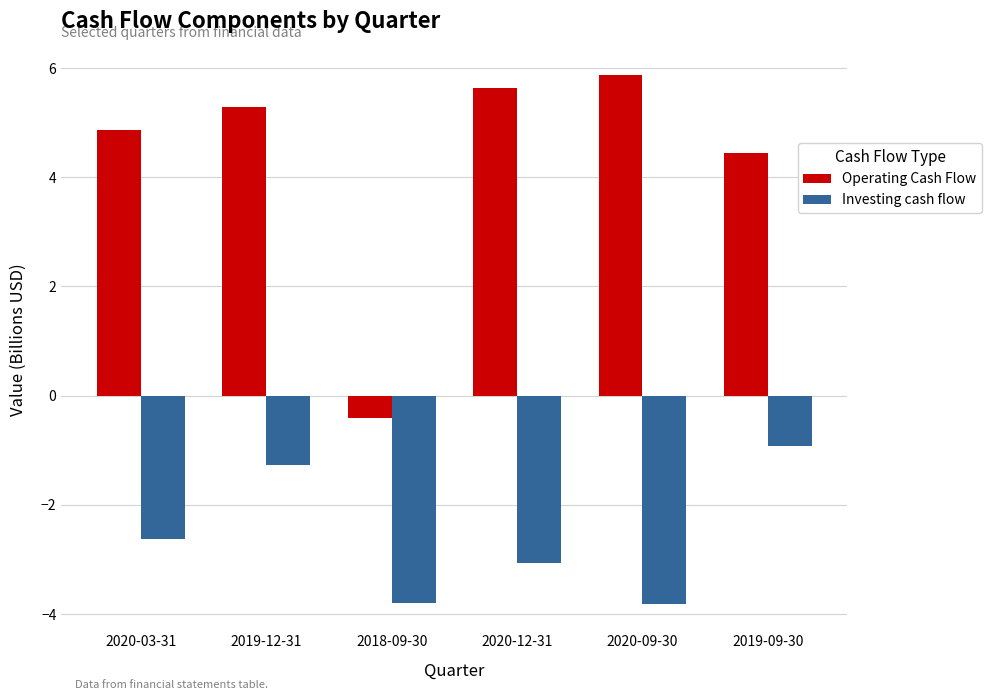

Is the value of Investing cash flow at 2020-09-30 greater than the value of Operating Cash Flow at 2019-12-31?

No